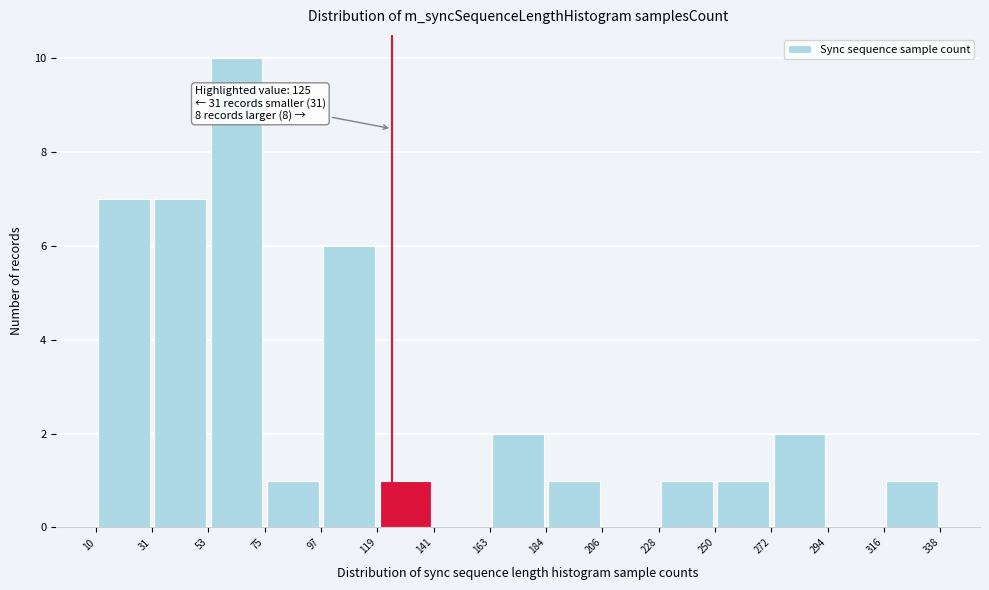

Which range on the x-axis has the tallest bar?

53 to 75